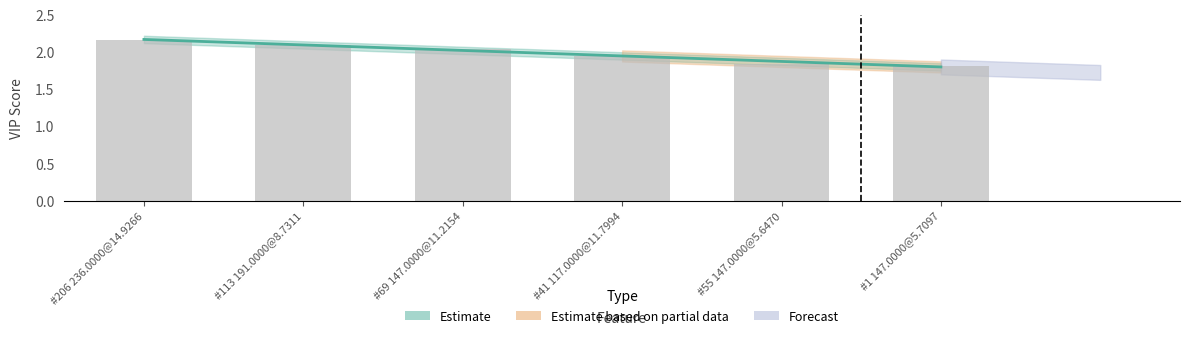

What is the label of the 6th bar from the right?

#206 236.0000@14.9266